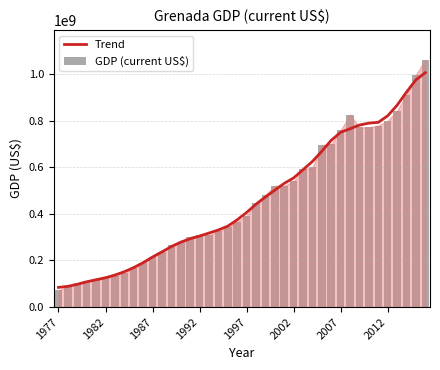

What is the sum of all GDP (current US$) values?

18201996104.5